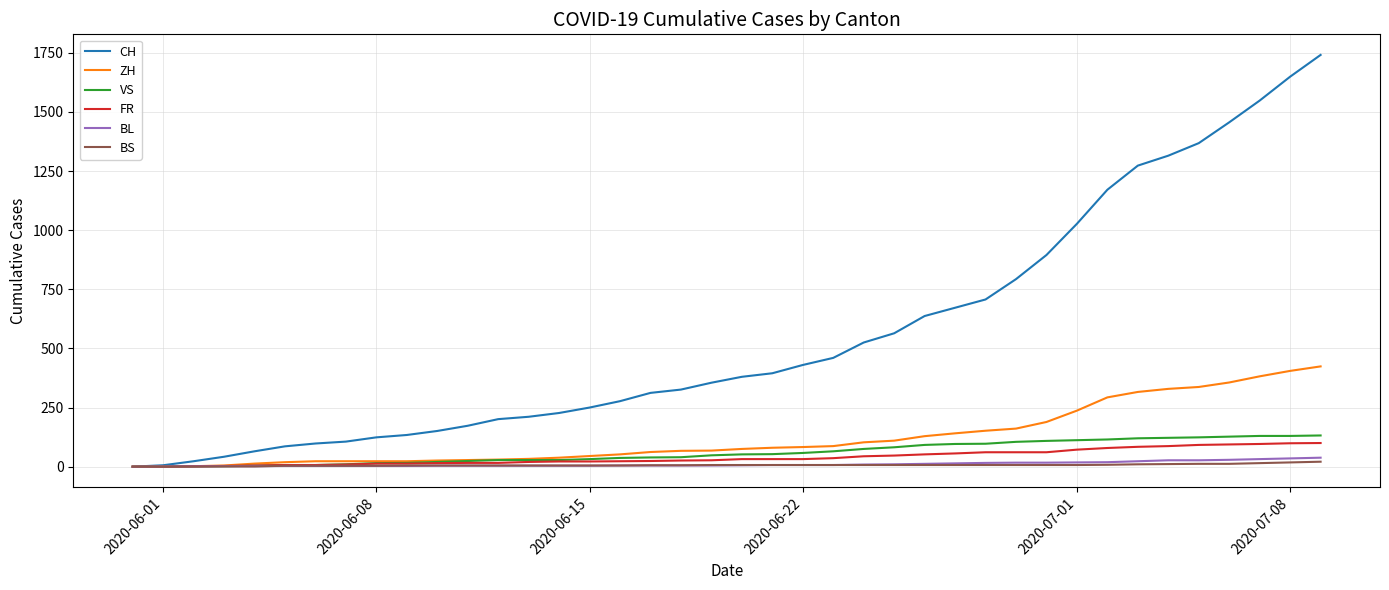

Which series has the widest spread of values?

CH